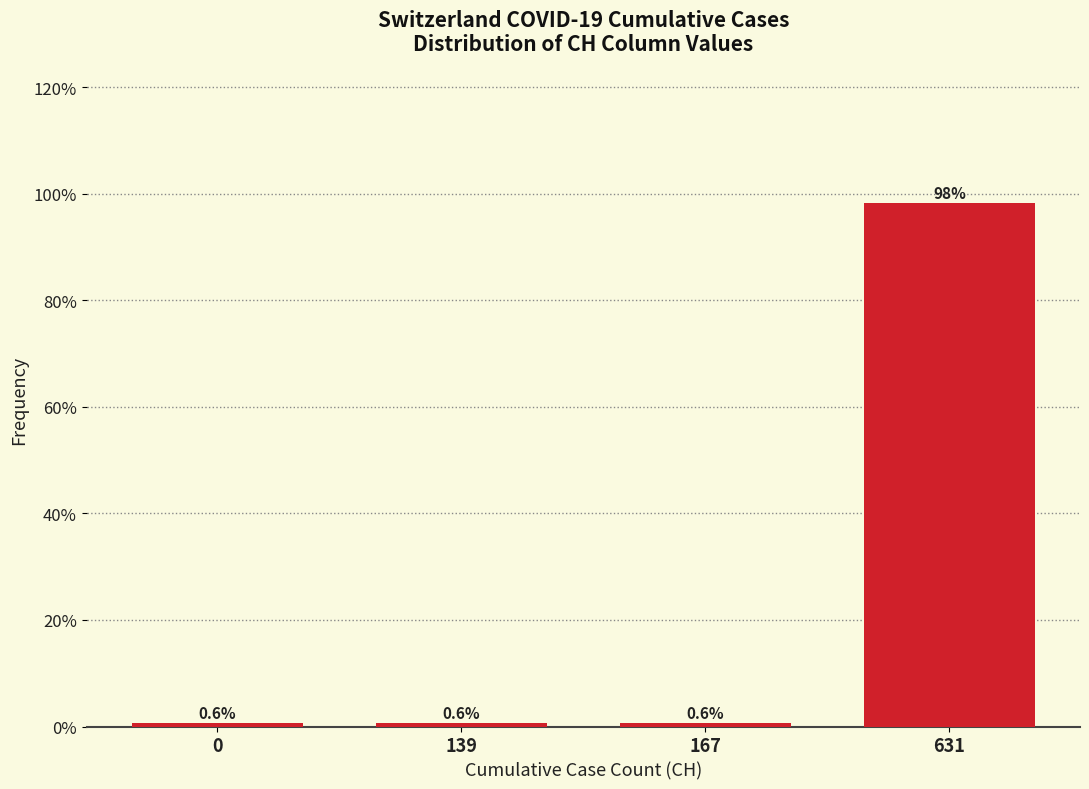

Reading left to right, list all the values displayed in this chart.

0.6	0.6	0.6	98.2